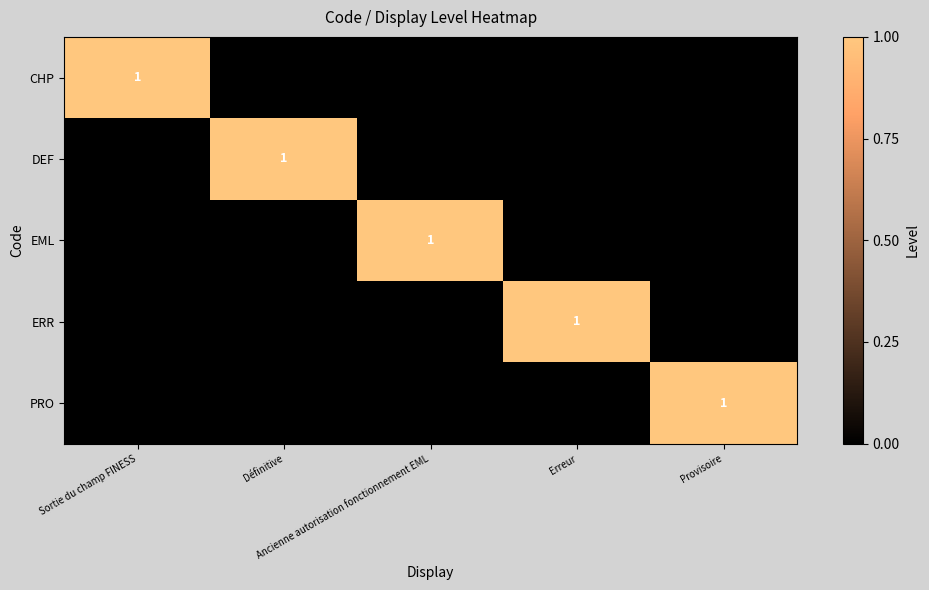

What is the sum of all DEF values?

1